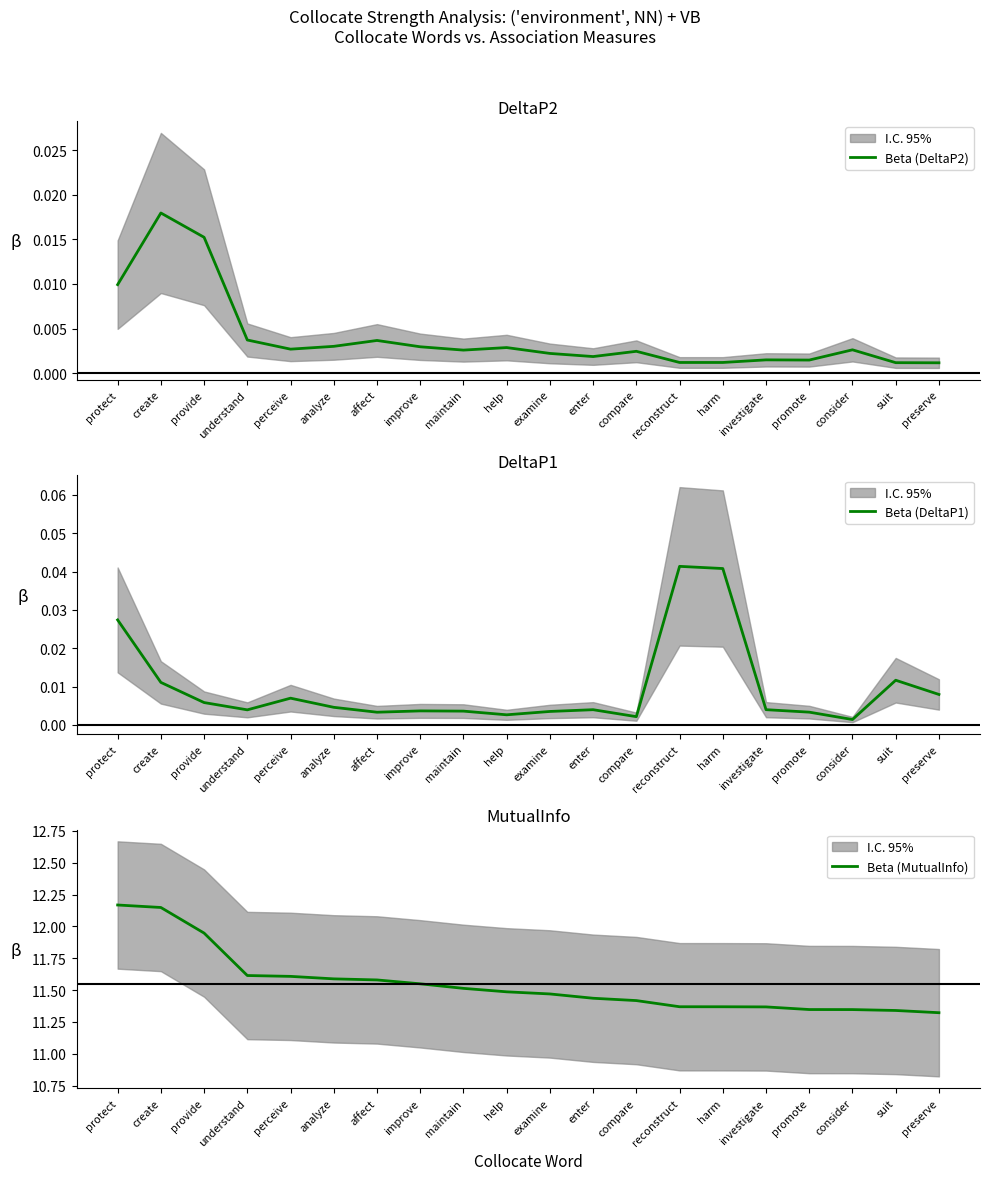

Does the chart have visible grid lines?

No